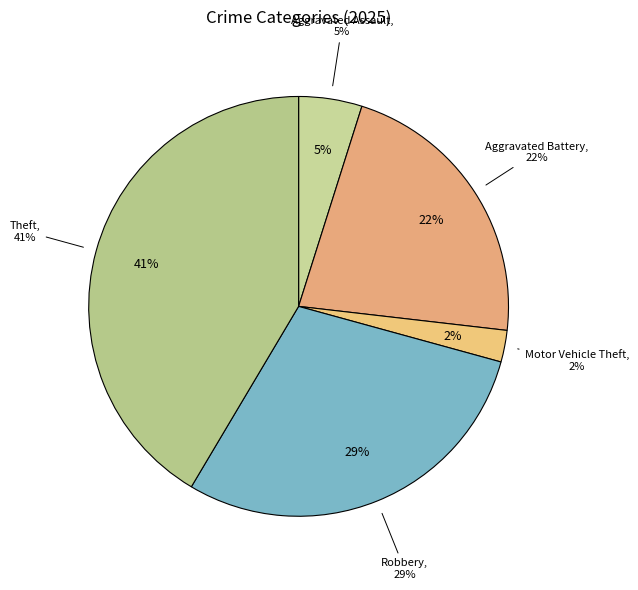

To the nearest percent, what percentage of the pie is Aggravated Assault?

5%